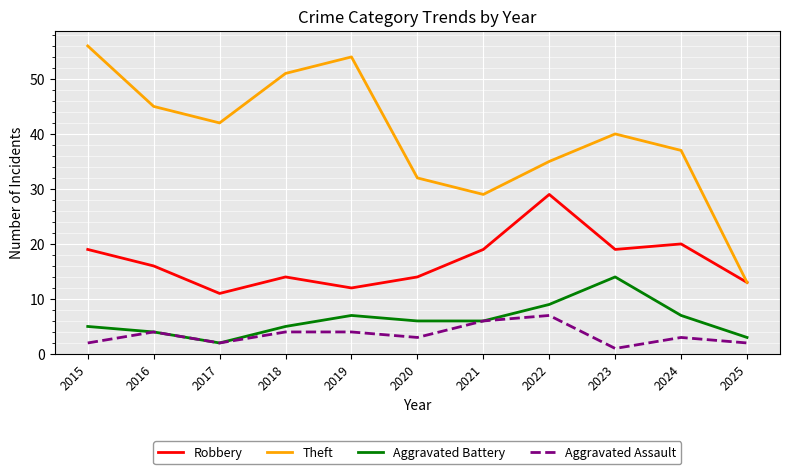

True or false: Theft and Aggravated Battery intersect in this chart.

False